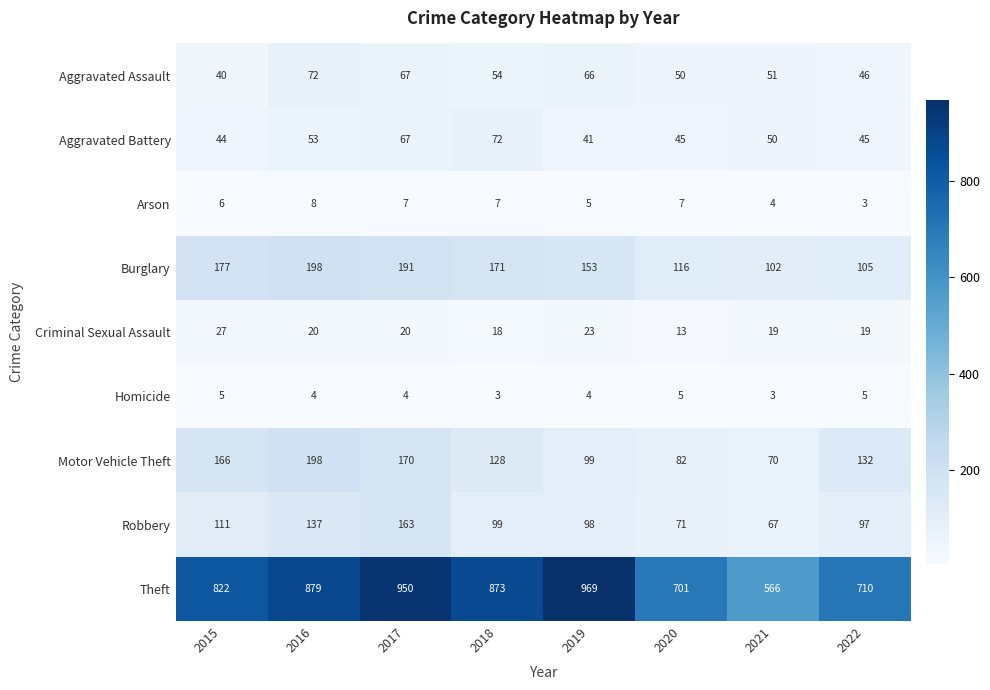

What is the maximum value shown in the chart?

969